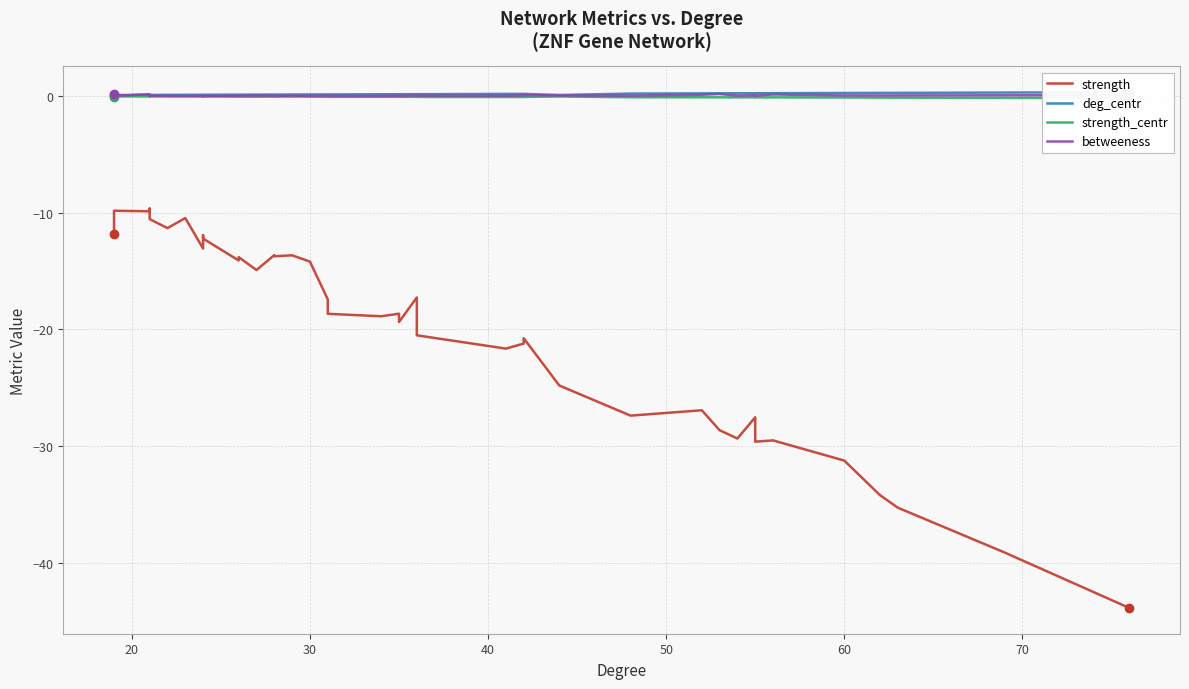

True or false: strength_centr and strength cross at least once.

False